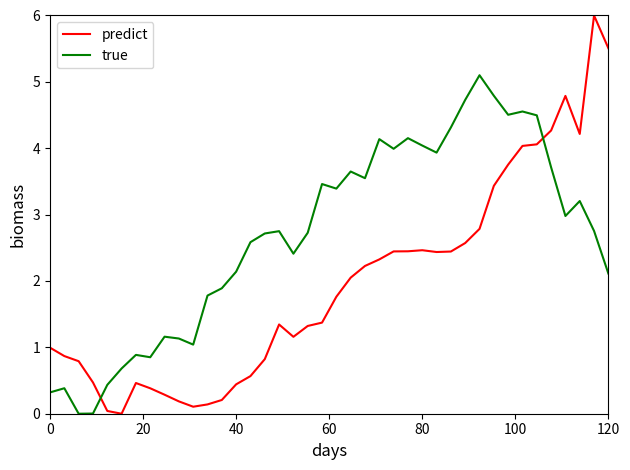

What is the difference between the maximum and minimum values in the true series?

5.1